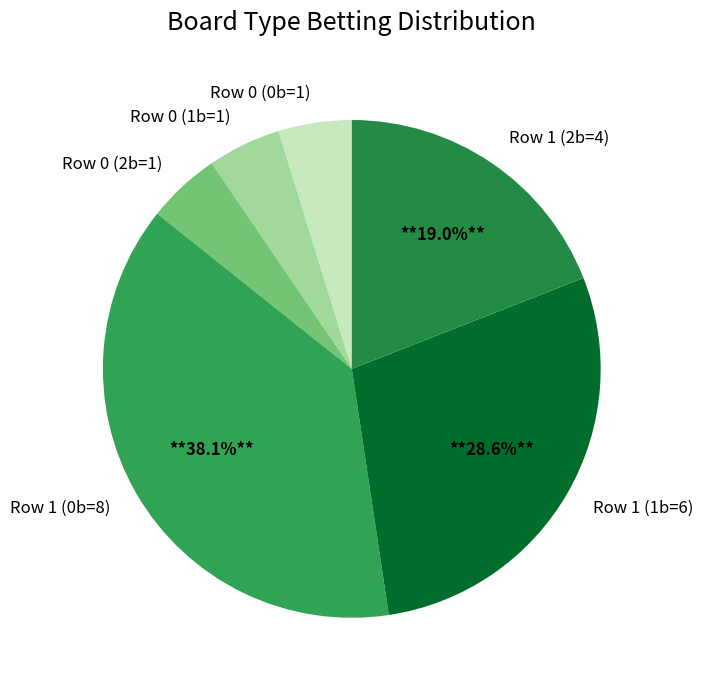

Is the sum of Row 0 (2b=1) and Row 1 (2b=4) greater than half?

No